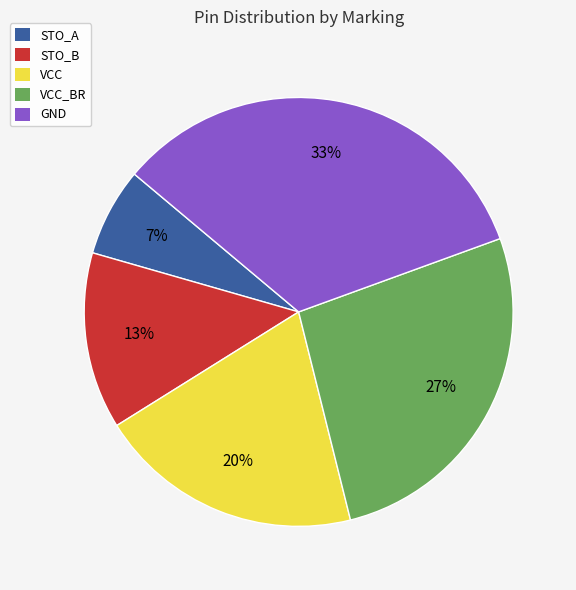

Which slice is the largest?

GND